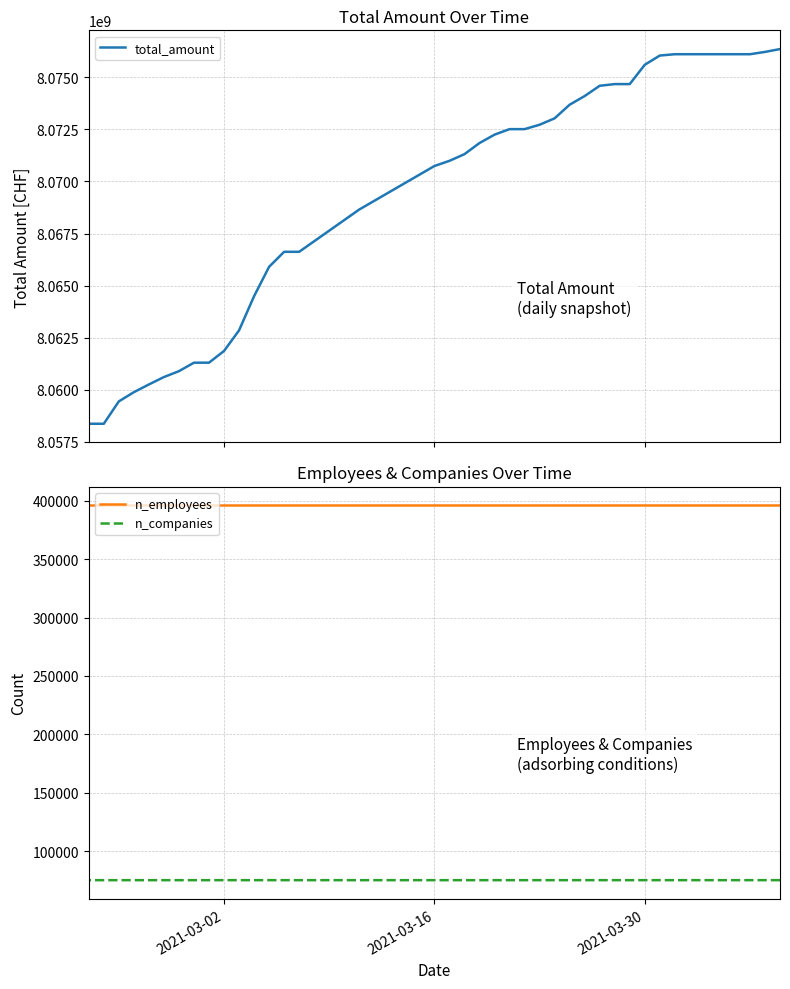

How many values in the n_companies series are below 75142?

15